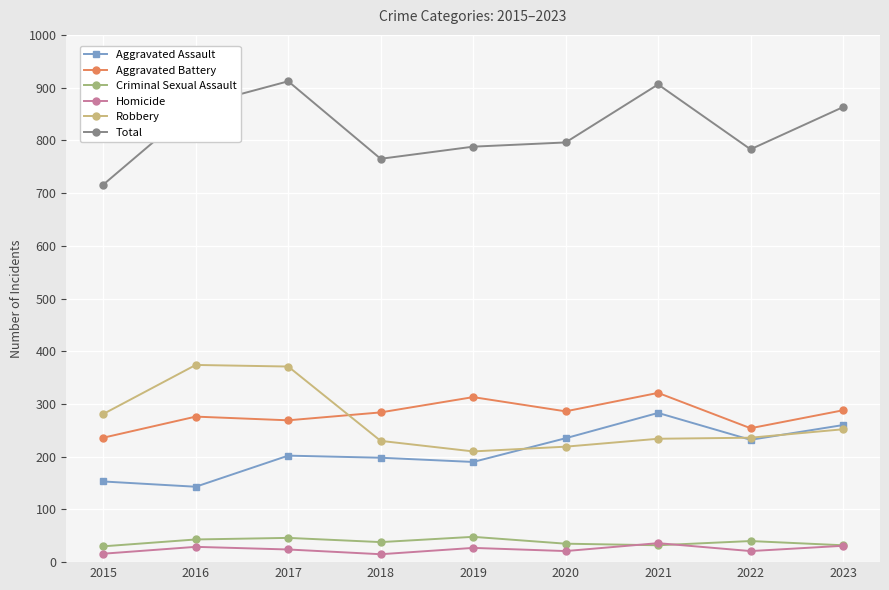

Which series ends up on top after the final intersection of Robbery and Aggravated Battery?

Aggravated Battery